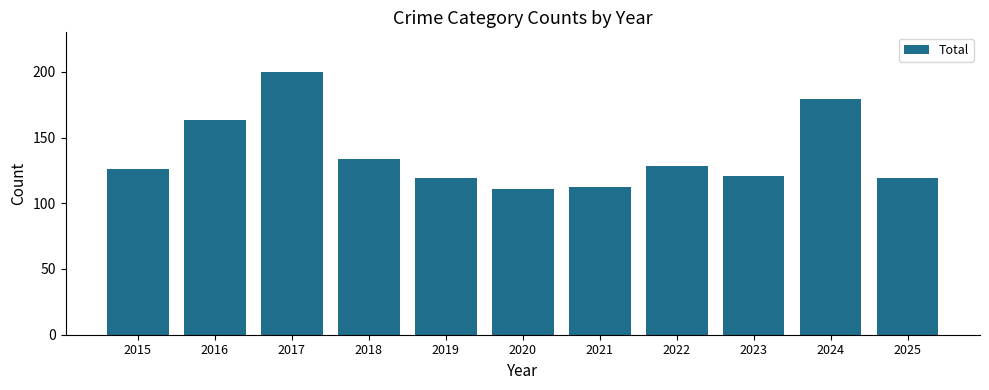

True or false: the data shows 157 at 2020.

False